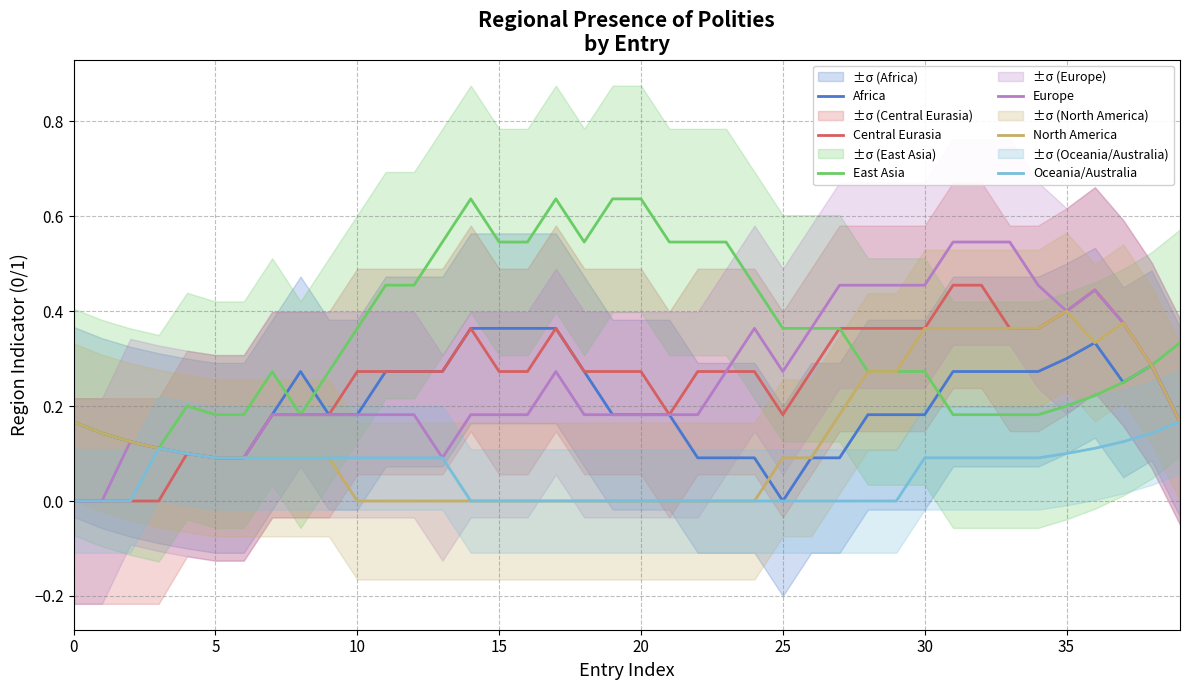

What is the label of the 23rd point from the left?

22